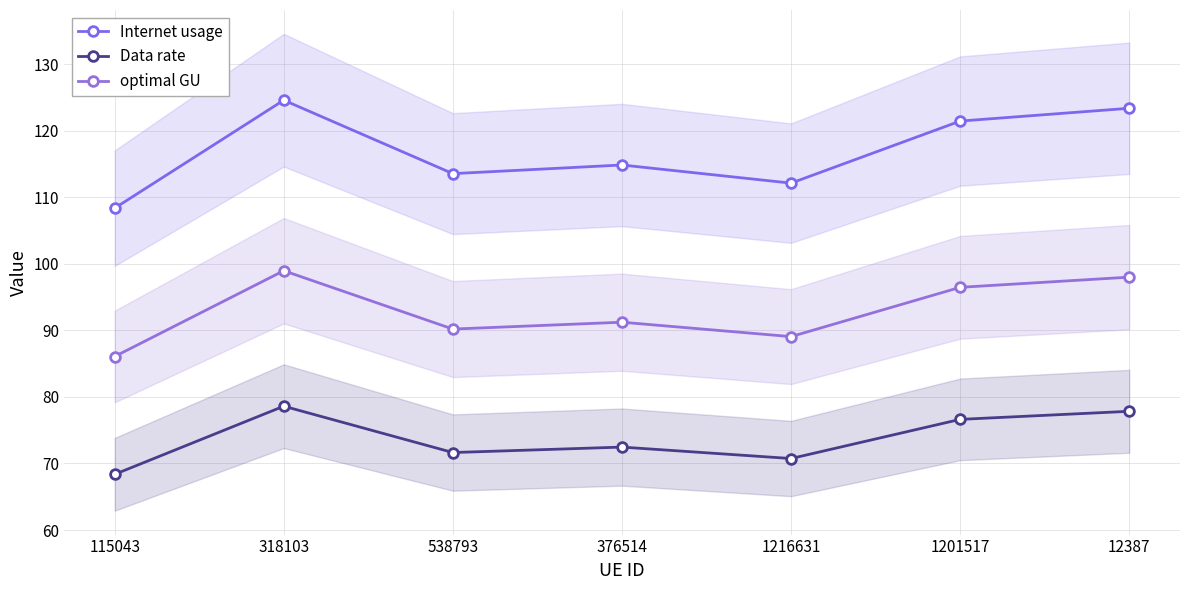

True or false: optimal GU and Data rate cross at least once.

False